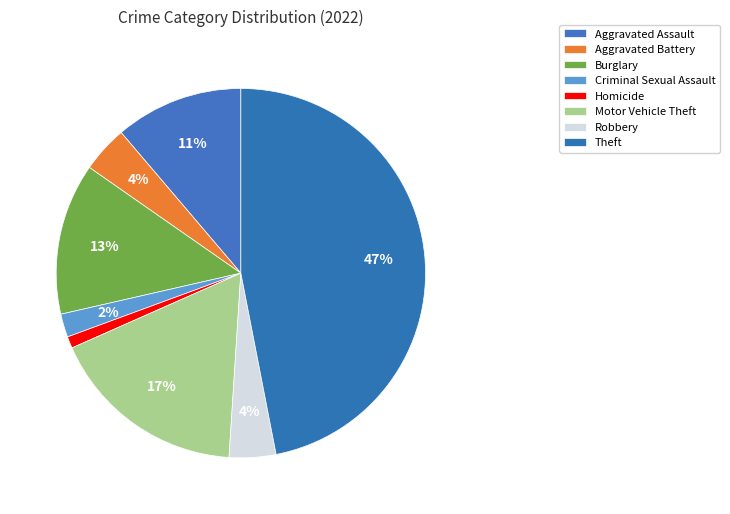

What percentage is NOT represented by Robbery?

95.9%